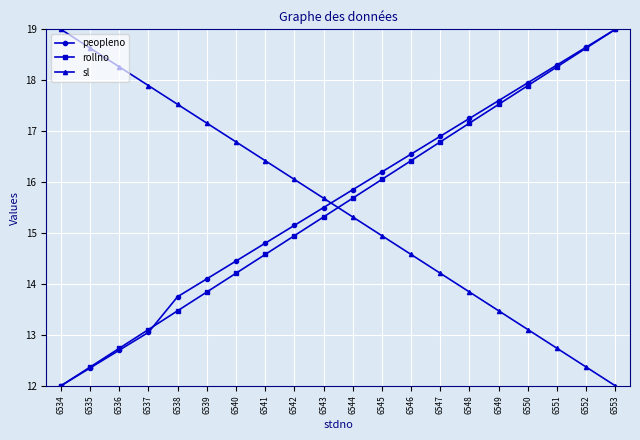

What is the value of the rollno point at the 13th from the left?

16.4